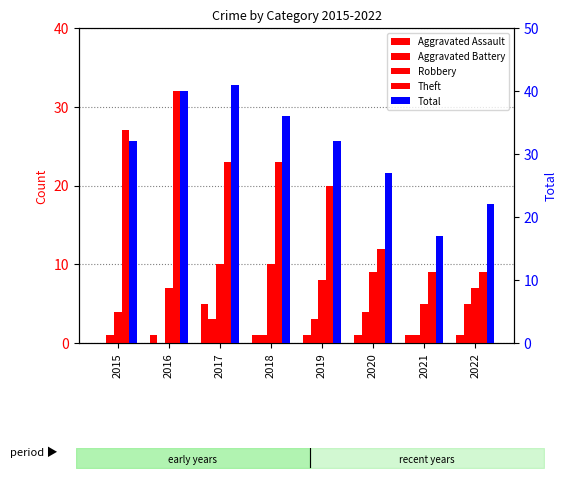

Reading left to right, transcribe all the data shown in this chart.

Aggravated Assault: 0	1	5	1	1	1	1	1
Aggravated Battery: 1	0	3	1	3	4	1	5
Robbery: 4	7	10	10	8	9	5	7
Theft: 27	32	23	23	20	12	9	9
Total: 32	40	41	36	32	27	17	22